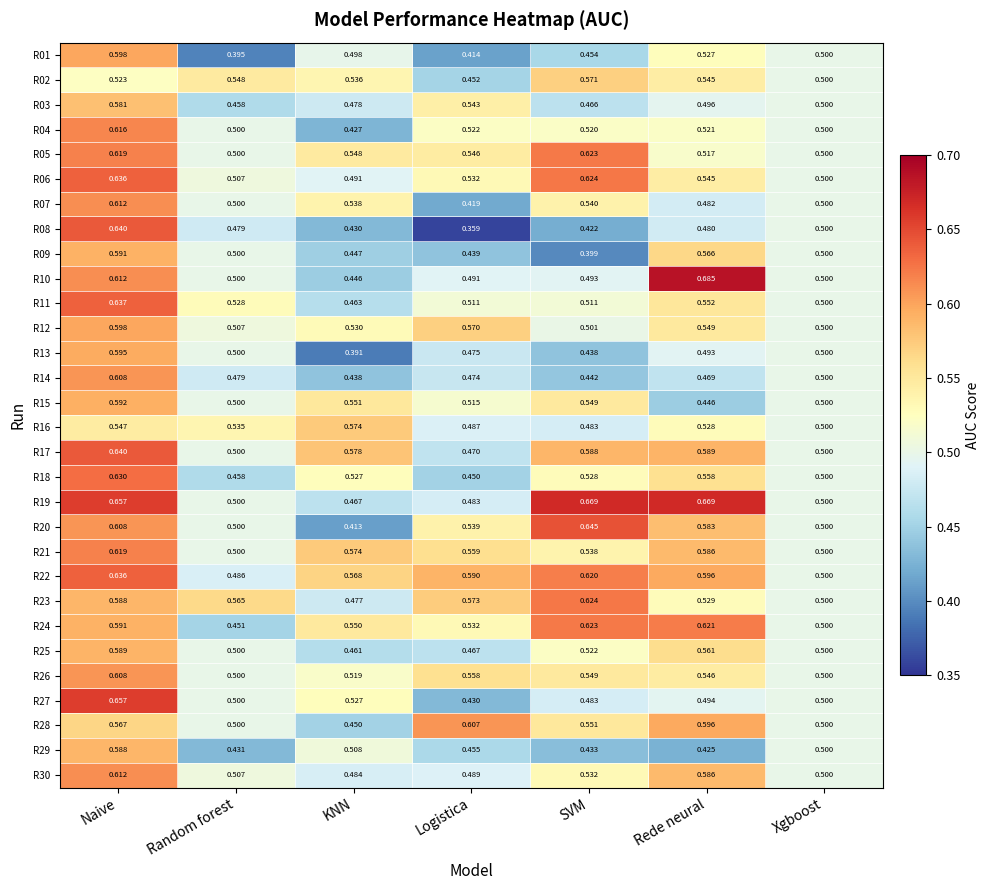

At which category is the sum across all series the highest?

Naive